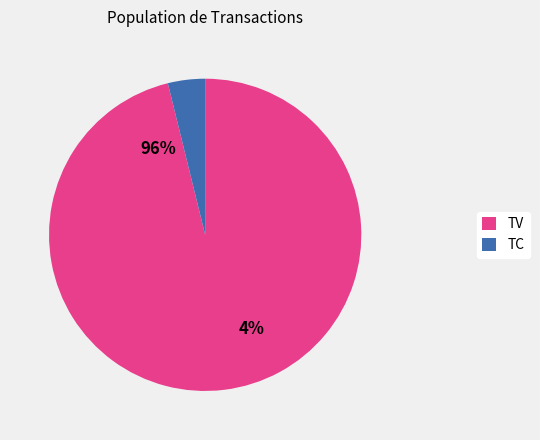

To the nearest percent, what percentage of the pie is TC?

4%